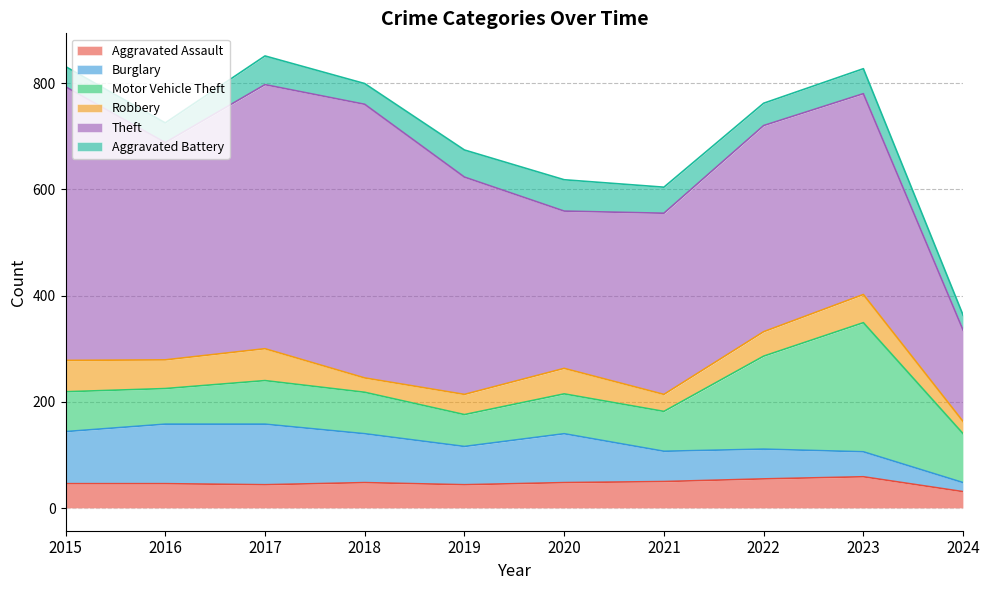

What is the maximum value for Theft?

515